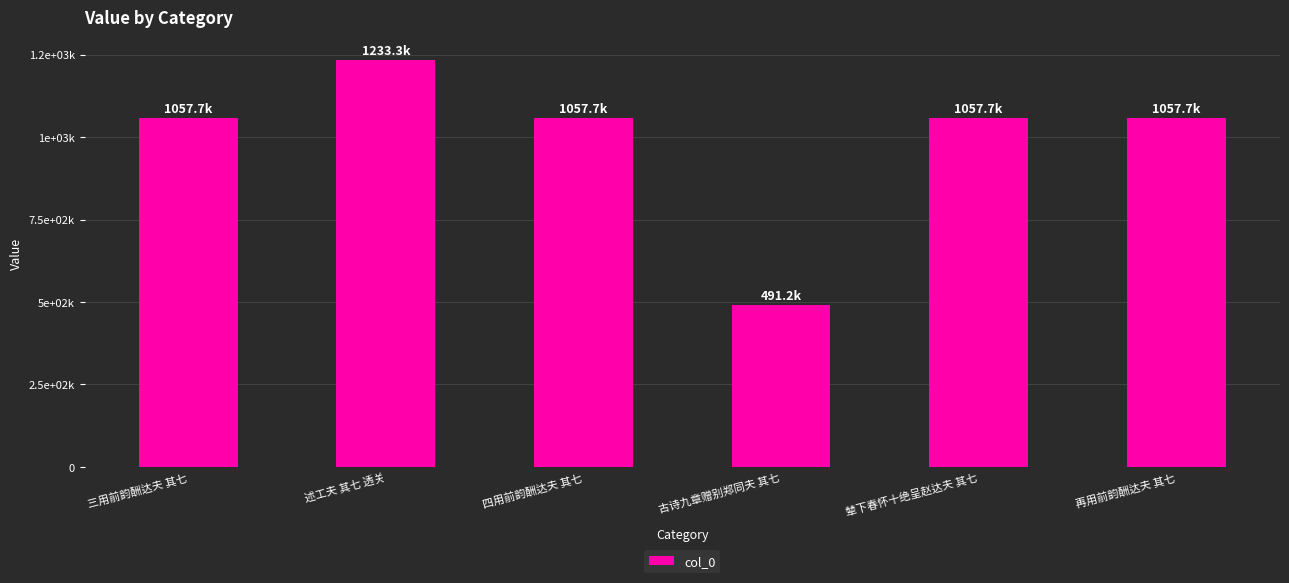

Does the chart contain any negative values?

No